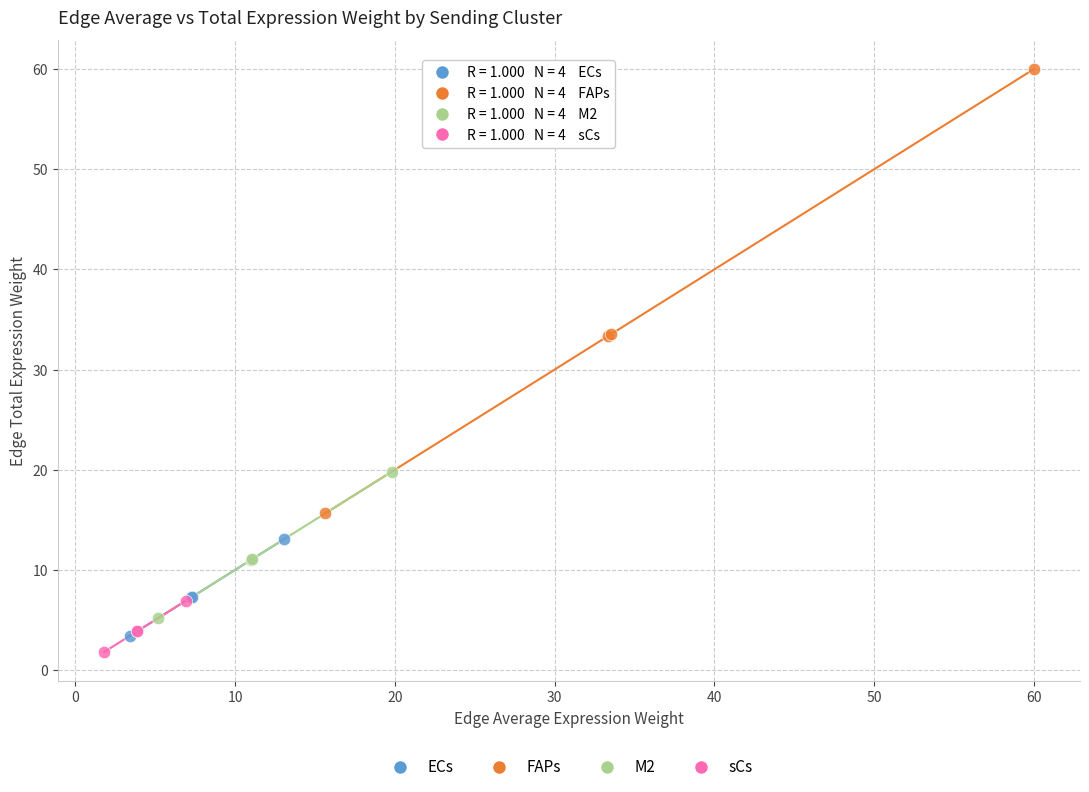

What are all the series names shown in the legend?

ECs, FAPs, M2, sCs